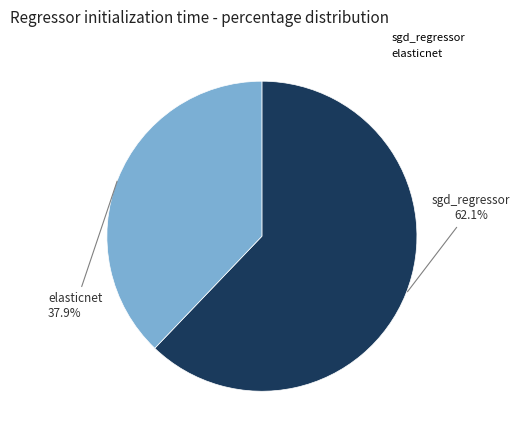

True or false: elasticnet accounts for 50% of the total.

False